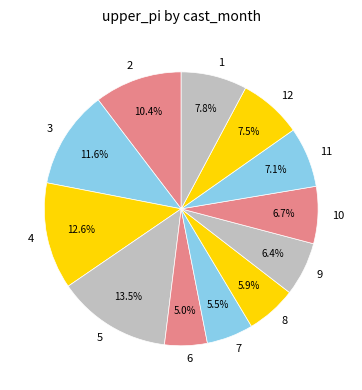

Which has a higher value, 7 or 12?

12